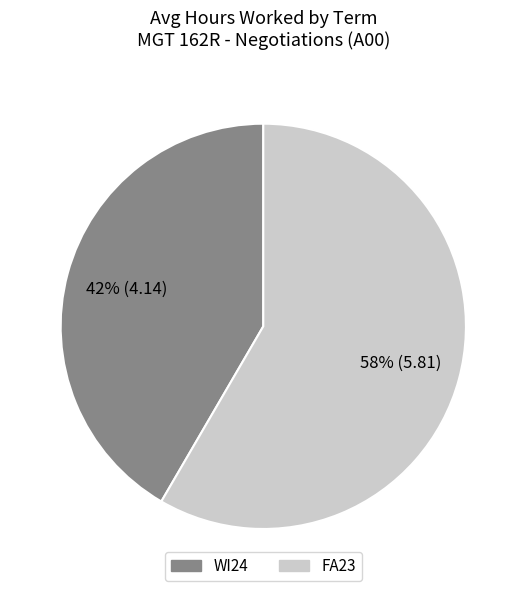

Which category accounts for the majority?

FA23